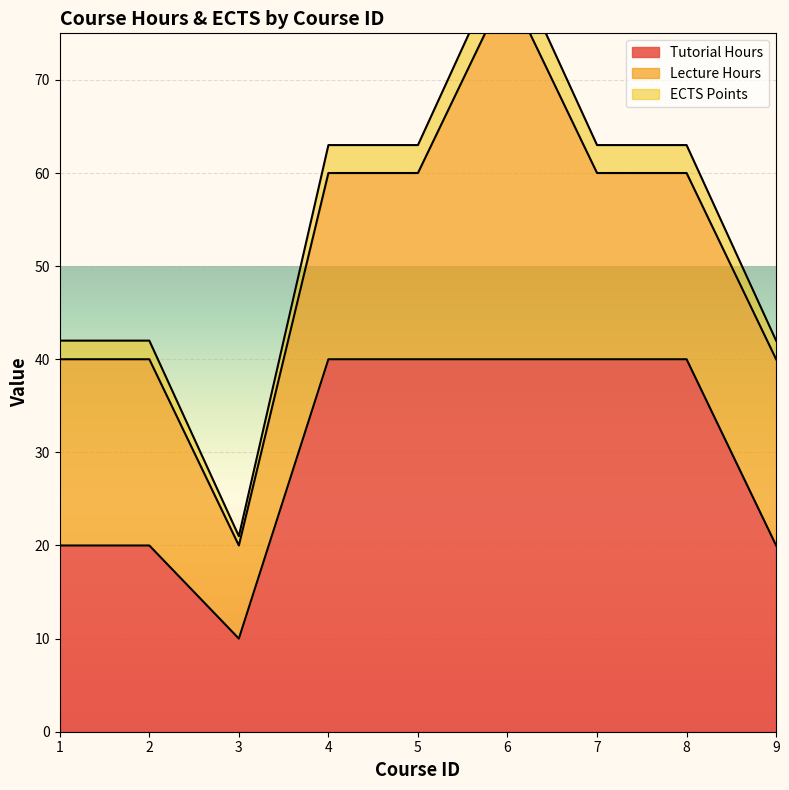

Is it true that tutorial_hours equals 22 at 5?

False